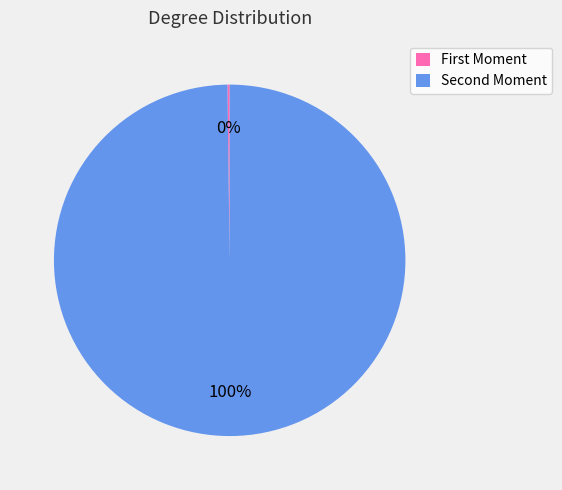

To the nearest percent, what is the difference between the largest and smallest slice percentages?

100%